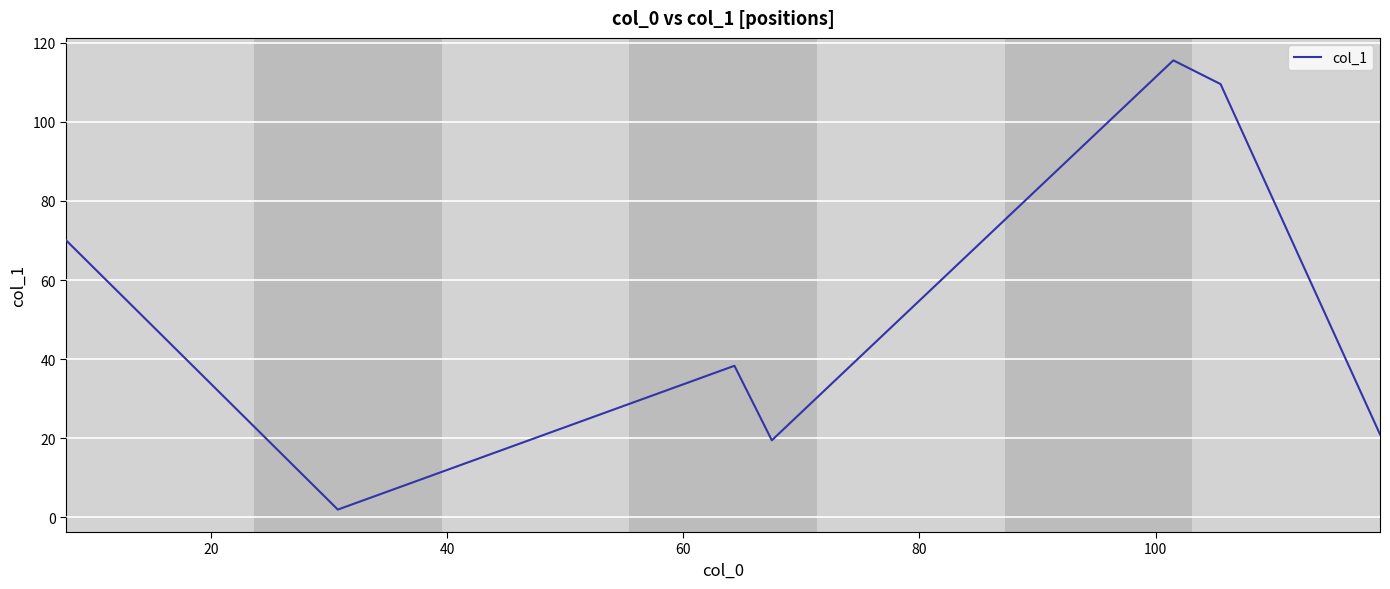

Count the number of data series in this chart.

1